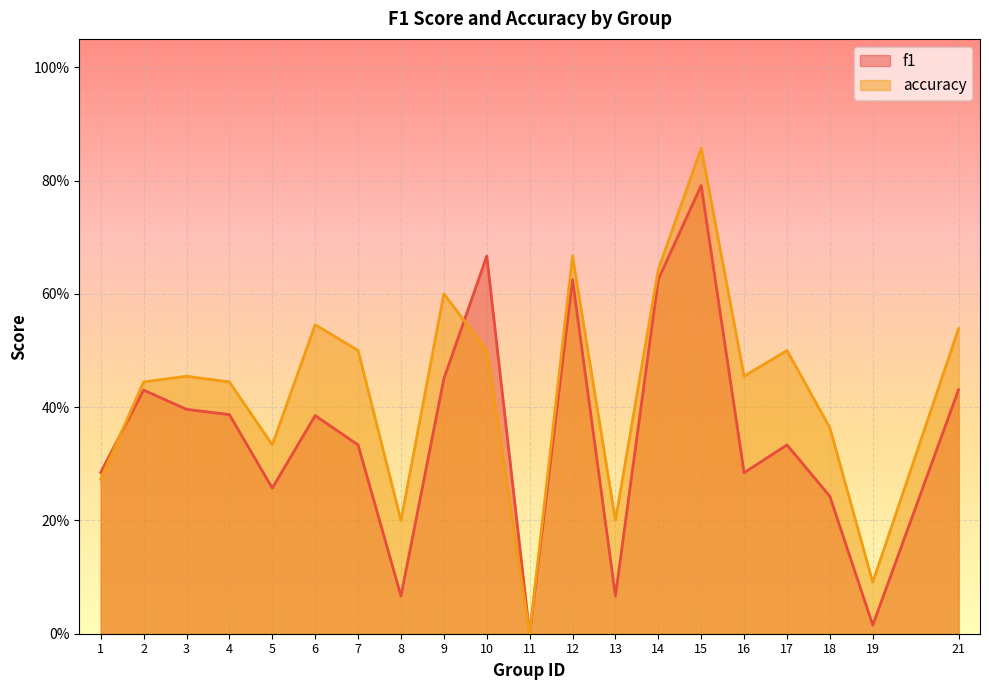

Reading left to right, transcribe all the data shown in this chart.

f1: 1=0.3	2=0.4	3=0.4	4=0.4	5=0.3	6=0.4	7=0.3	8=0.1	9=0.5	10=0.7	11=0.0	12=0.6	13=0.1	14=0.6	15=0.8	16=0.3	17=0.3	18=0.2	19=0.0	21=0.4
accuracy: 1=0.3	2=0.4	3=0.5	4=0.4	5=0.3	6=0.5	7=0.5	8=0.2	9=0.6	10=0.5	11=0.0	12=0.7	13=0.2	14=0.6	15=0.9	16=0.5	17=0.5	18=0.4	19=0.1	21=0.5